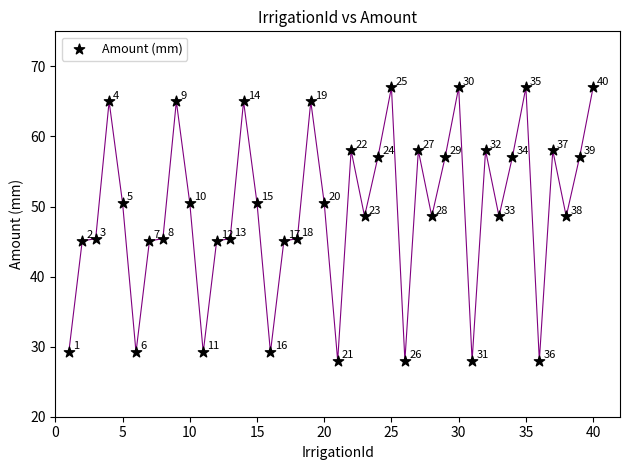

What is the range of X values (max minus min)?

39.0